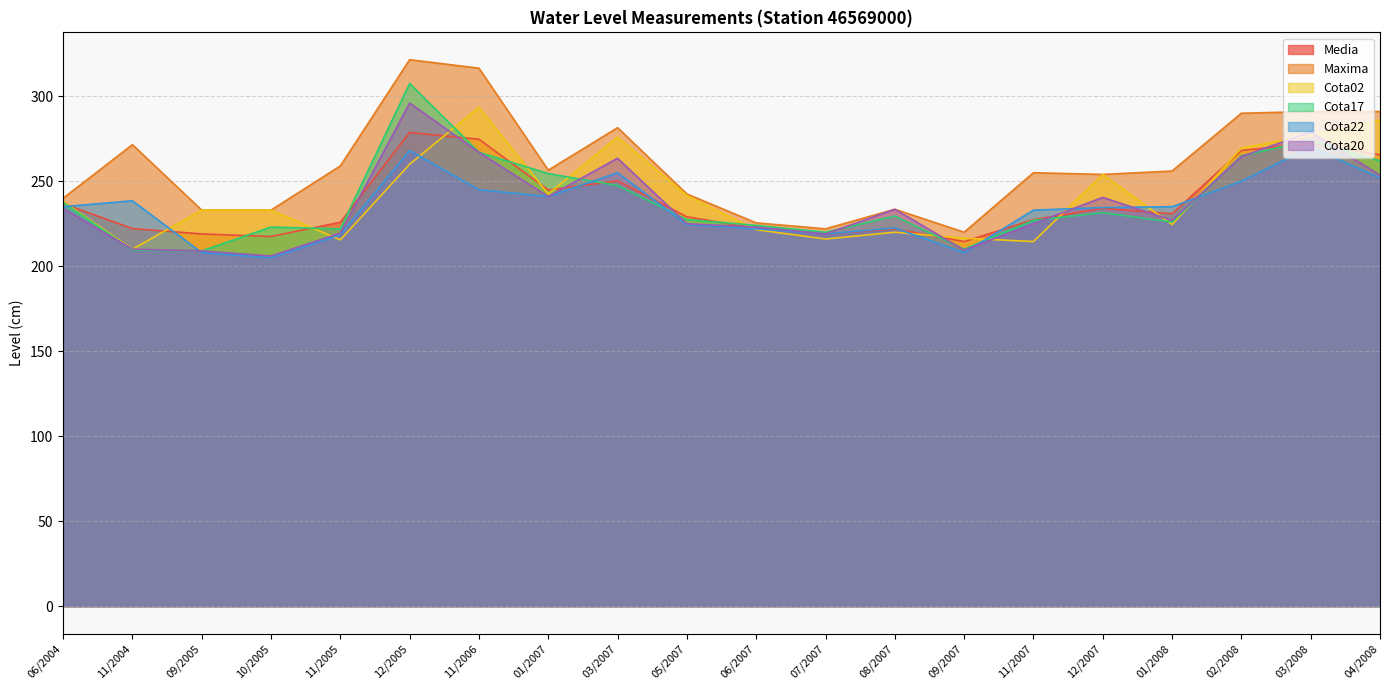

What is the label of the 5th point from the right?

12/2007